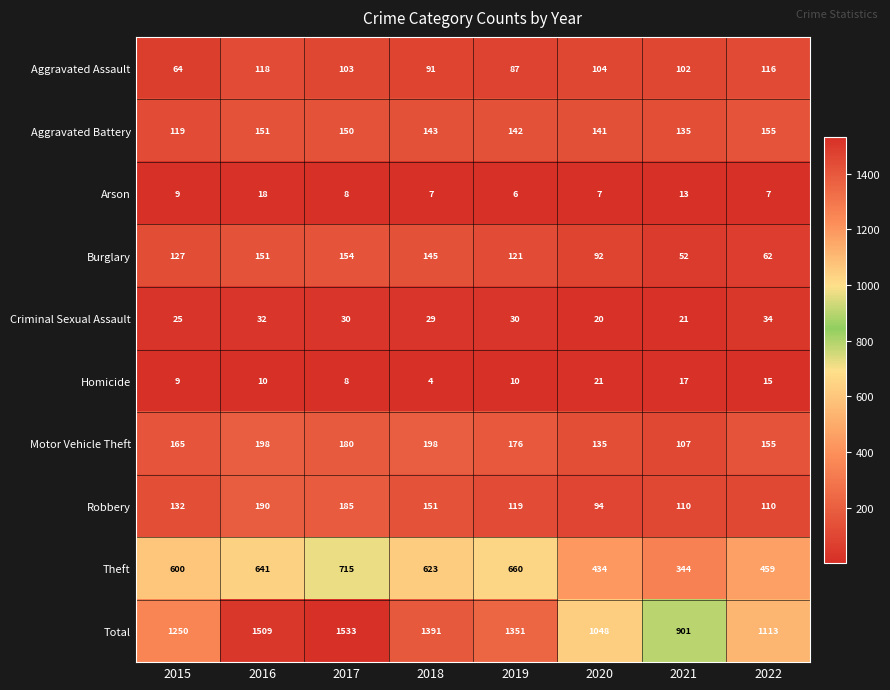

What is the average value of the Robbery series?

136